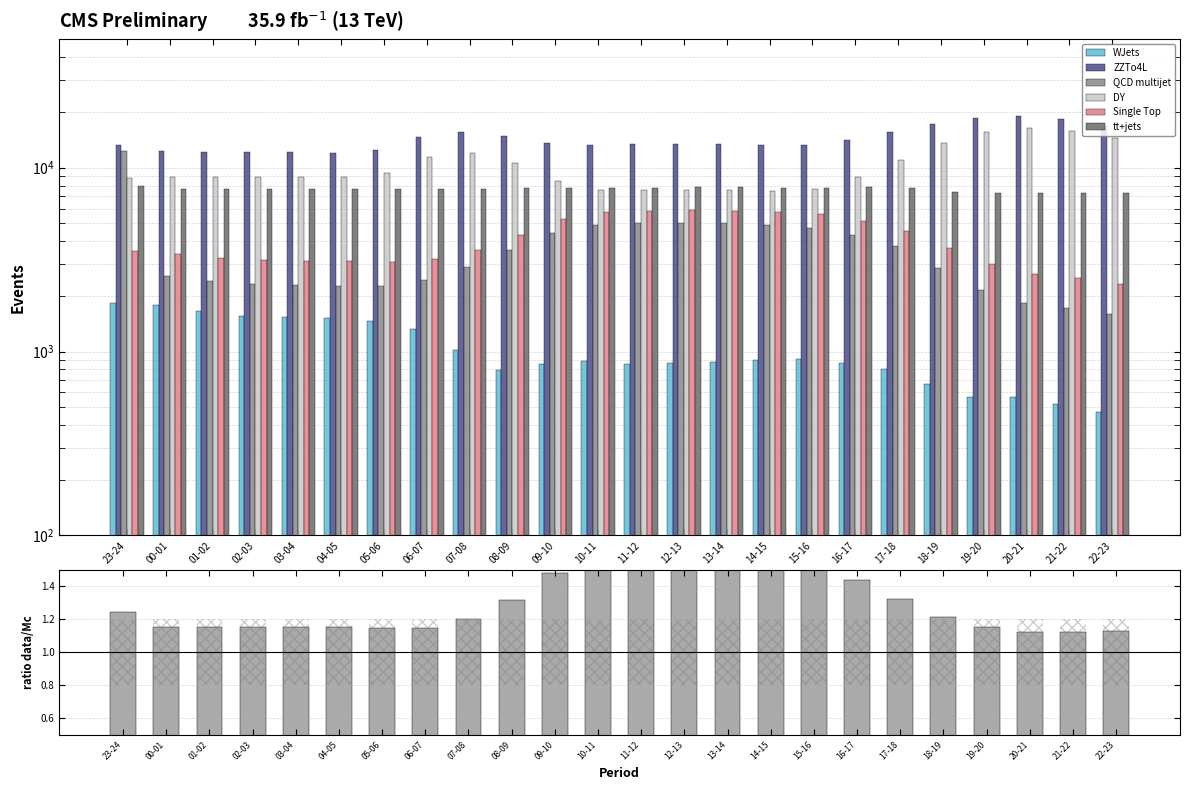

What is the label of the 20th bar from the left?

18-19